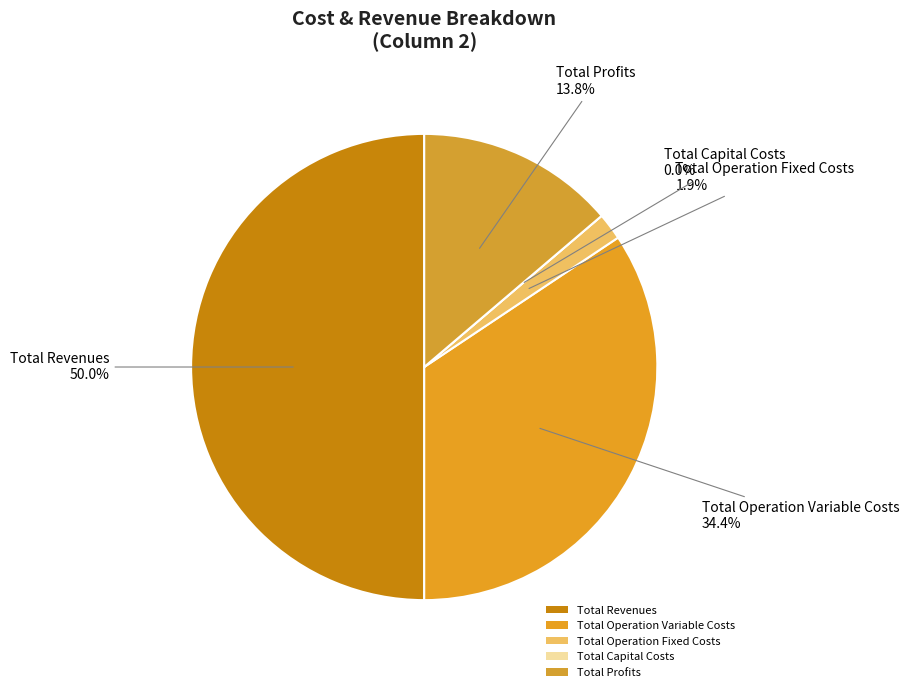

What is the smallest slice in the pie chart?

Total Capital Costs